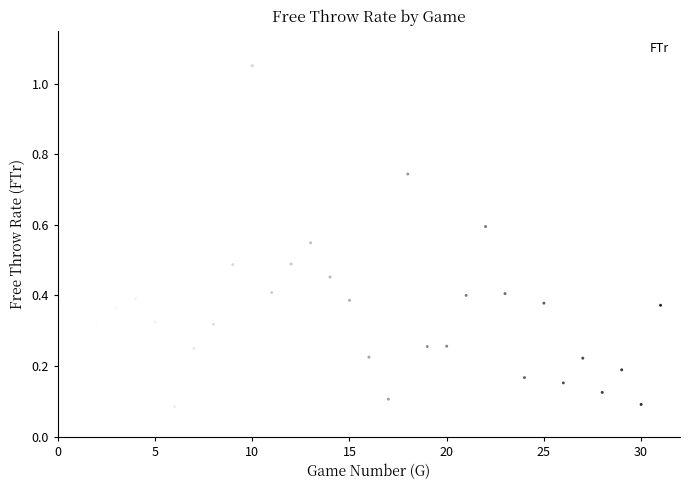

What is the range of Y values (max minus min)?

1.0